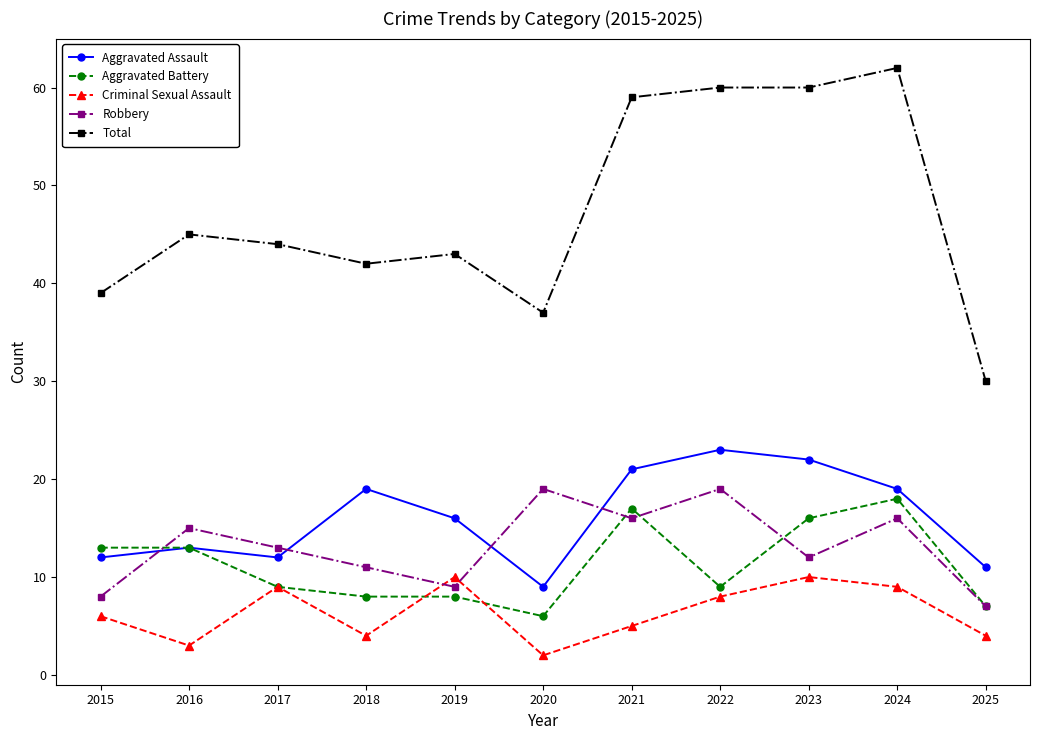

What is the value of the Aggravated Assault point at the 4th from the left?

19